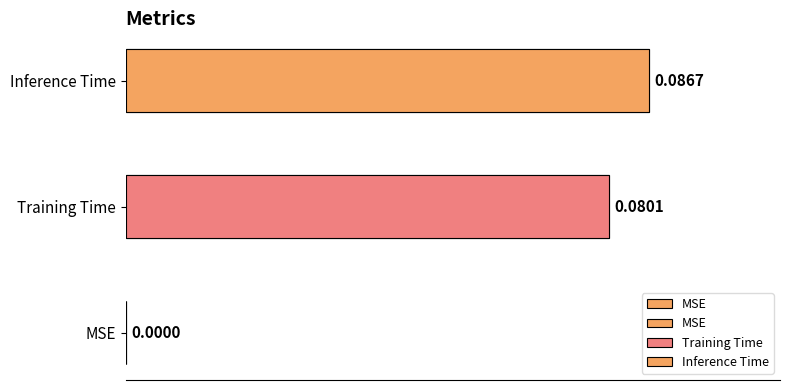

Reading left to right, extract all data points from this chart.

0.0	0.1	0.1